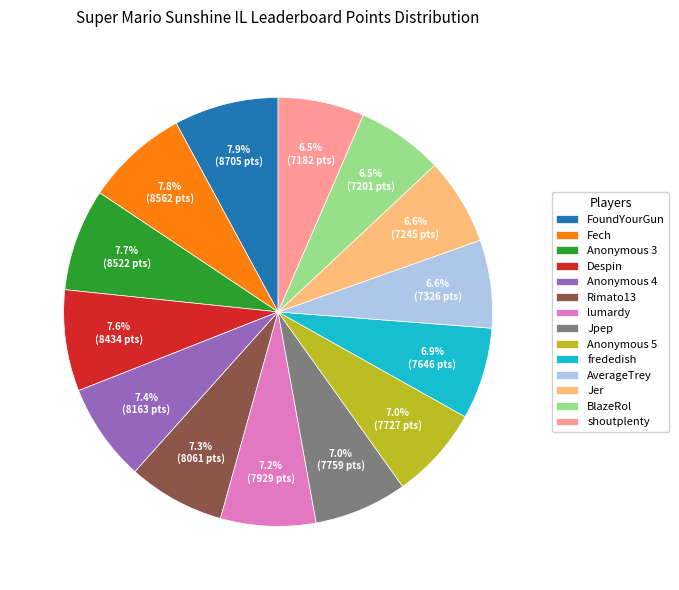

To the nearest percent, what is the combined percentage of AverageTrey and Fech?

14%